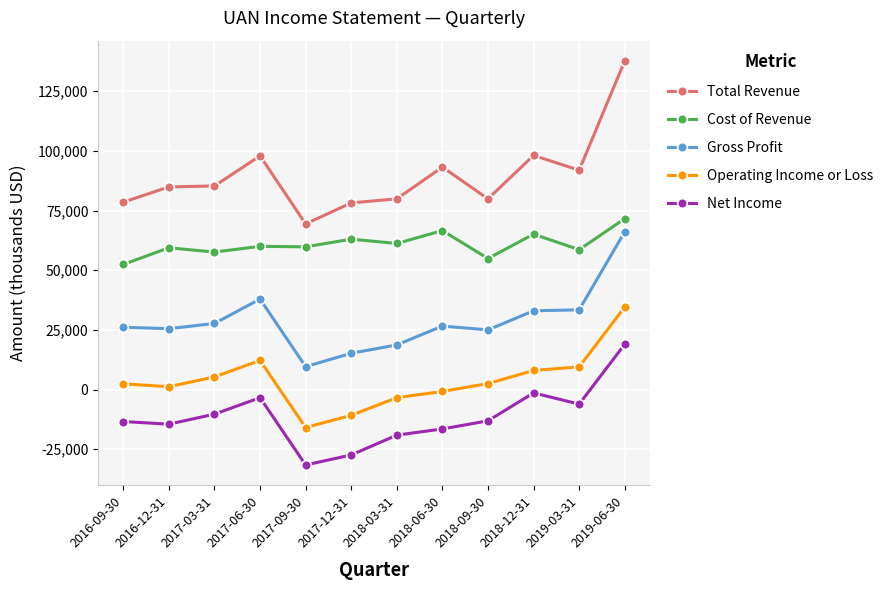

True or false: Total Revenue and Gross Profit cross at least once.

False